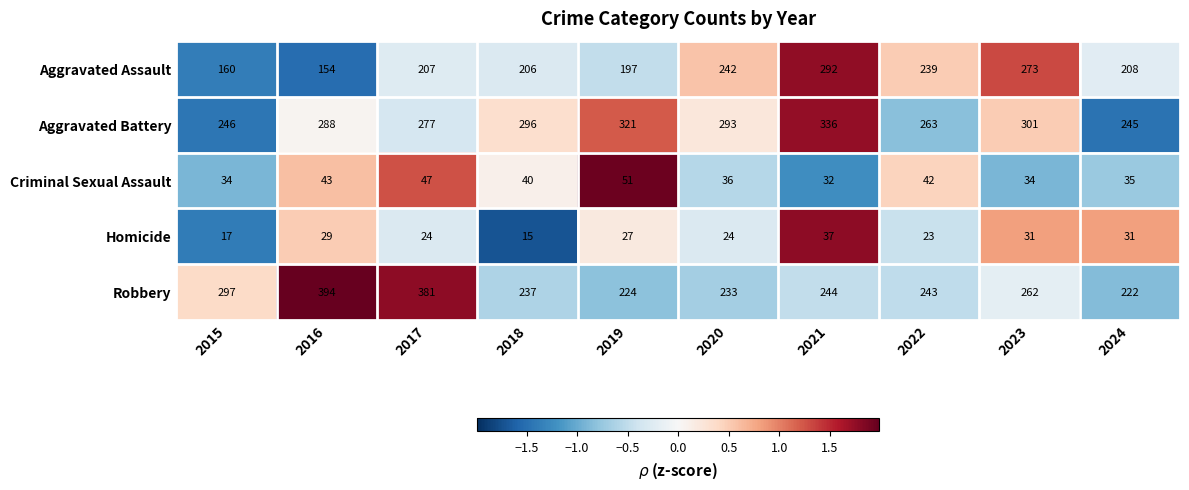

Which series changed the most between 2017 and 2020?

Robbery